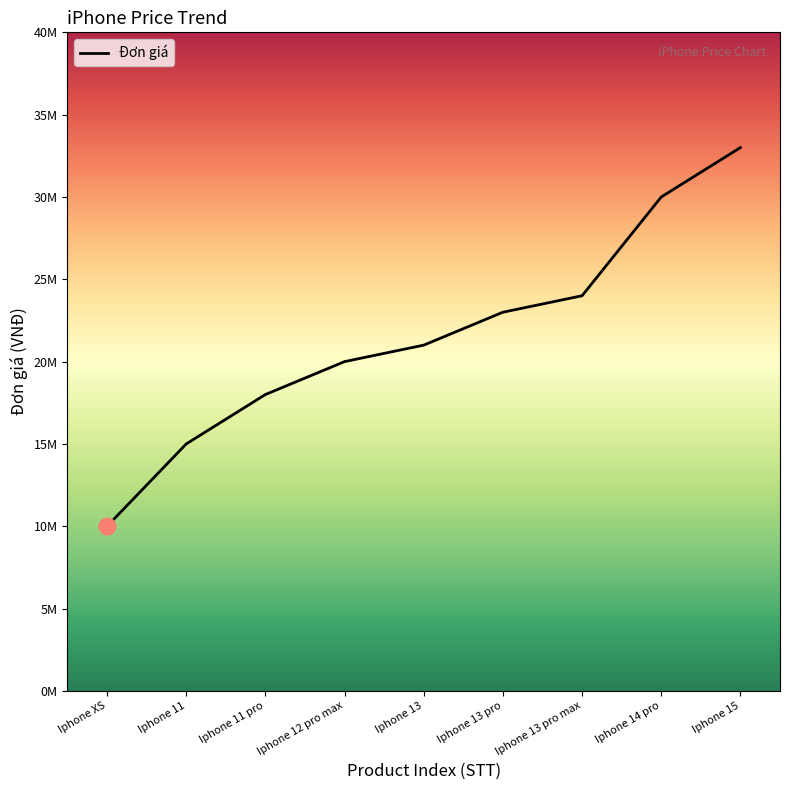

List the labels in order of value, smallest first.

Iphone XS, Iphone 11, Iphone 11 pro, Iphone 12 pro max, Iphone 13, Iphone 13 pro, Iphone 13 pro max, Iphone 14 pro, Iphone 15